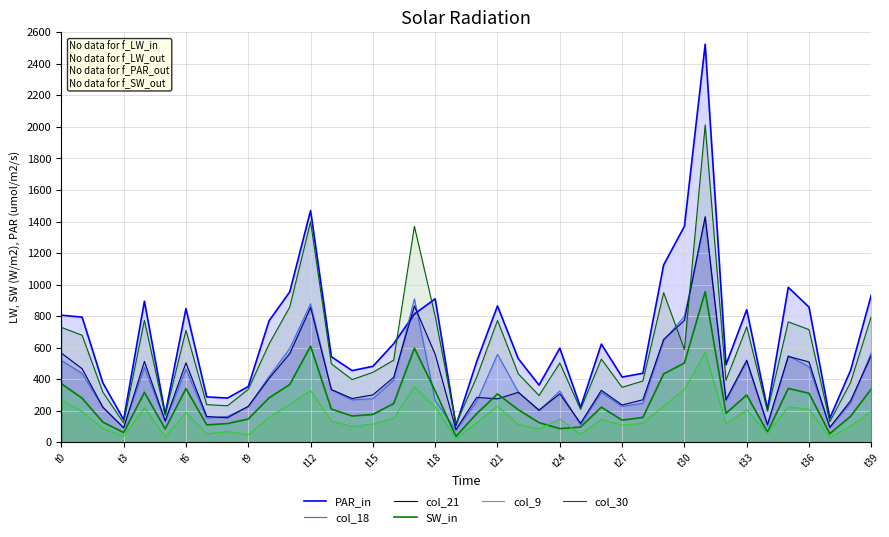

What is the difference between the SW_in values at t33 and t39?

39